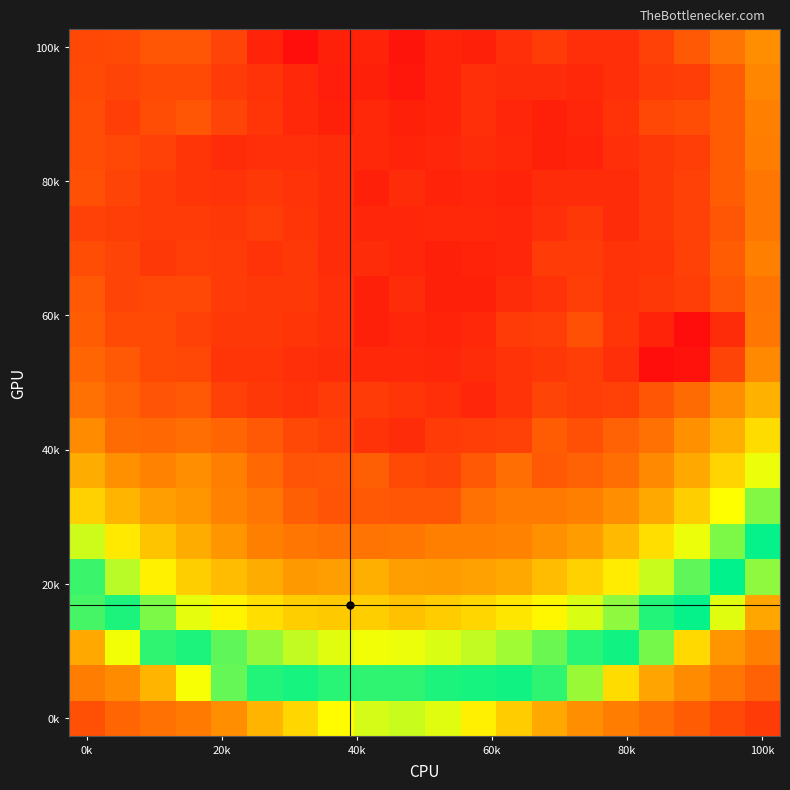

Count the number of categories in the chart.

20